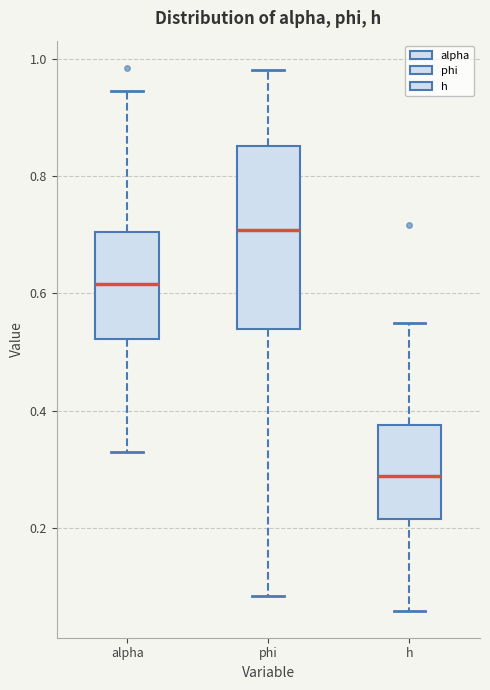

Reading left to right, transcribe this box plot: for each box, give where its median line is, the range the box spans, and where its two whiskers end, as read against the y-axis. The values are not printed on the chart, so give them approximately, as read against the axis.

alpha: median 0.62, box 0.52 to 0.70, whiskers 0.32 to 0.94
phi: median 0.70, box 0.54 to 0.86, whiskers 0.08 to 0.98
h: median 0.28, box 0.22 to 0.38, whiskers 0.06 to 0.56